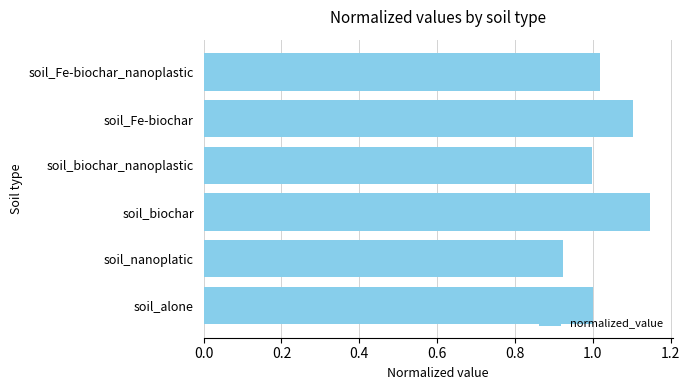

At which category does the chart reach its minimum across all series?

soil_nanoplatic